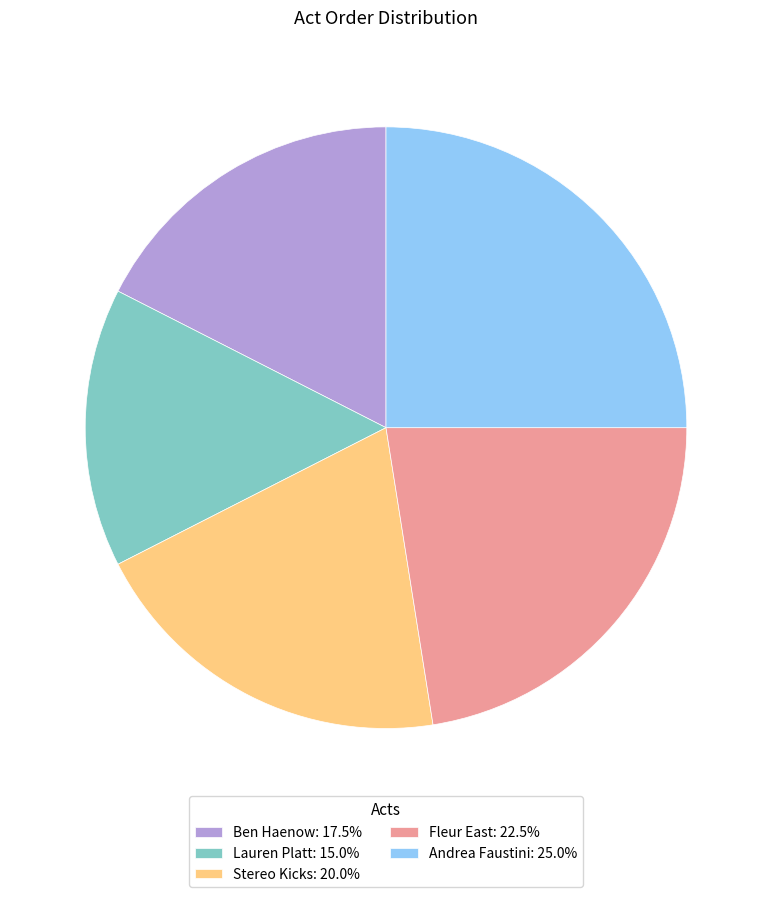

Do Lauren Platt and Fleur East together represent more than half of the pie?

No